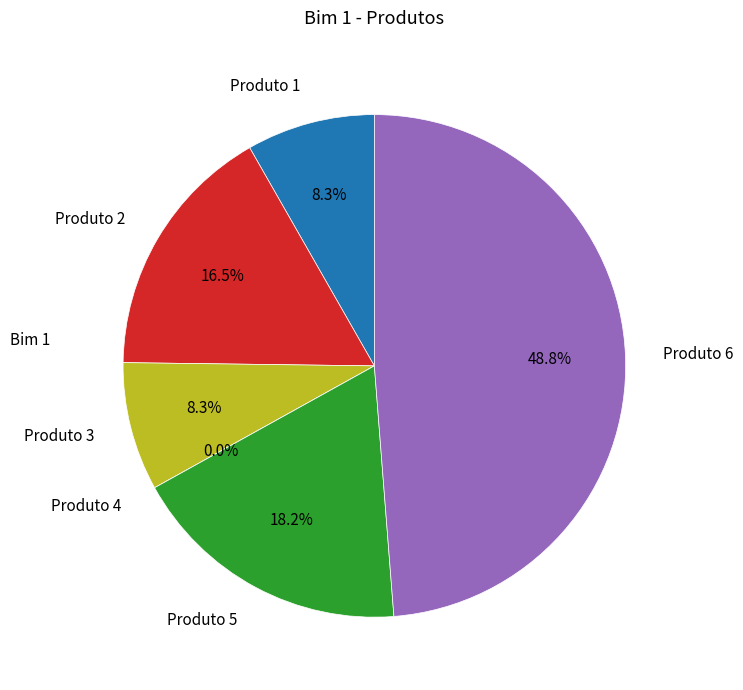

What is the largest slice in the pie chart?

Produto 6